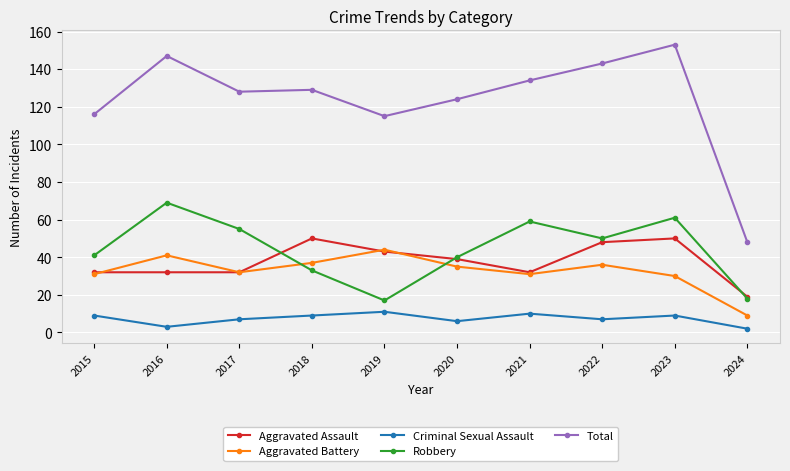

What is the sum of all Criminal Sexual Assault values?

73